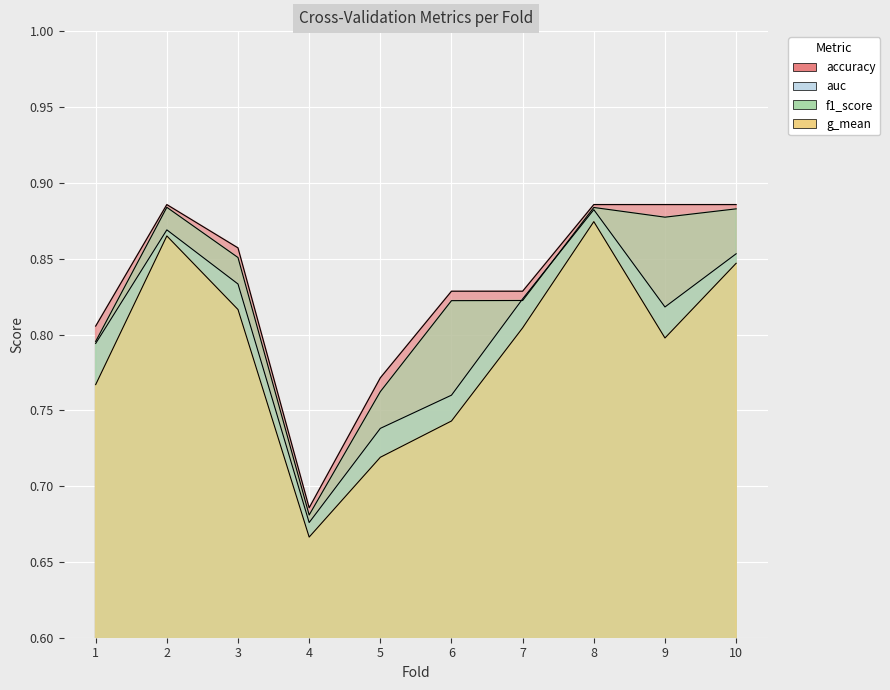

Rank the series by their maximum value, from lowest to highest.

g_mean, auc, f1_score, accuracy